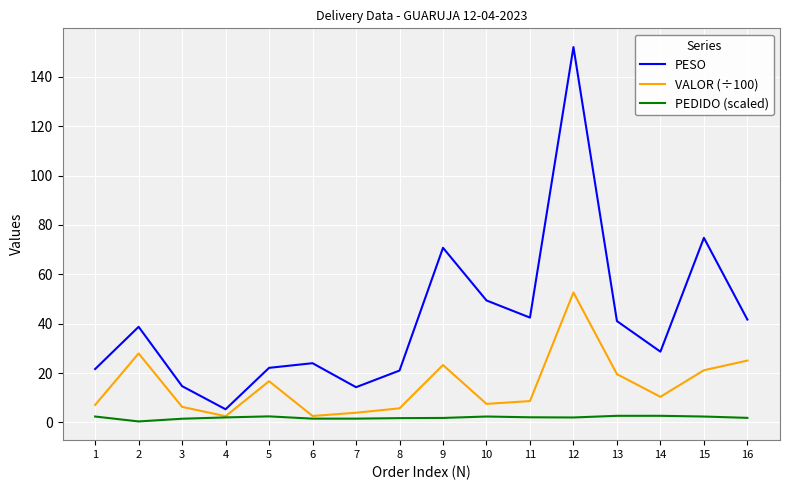

What is the maximum value for PEDIDO (scaled)?

2.7